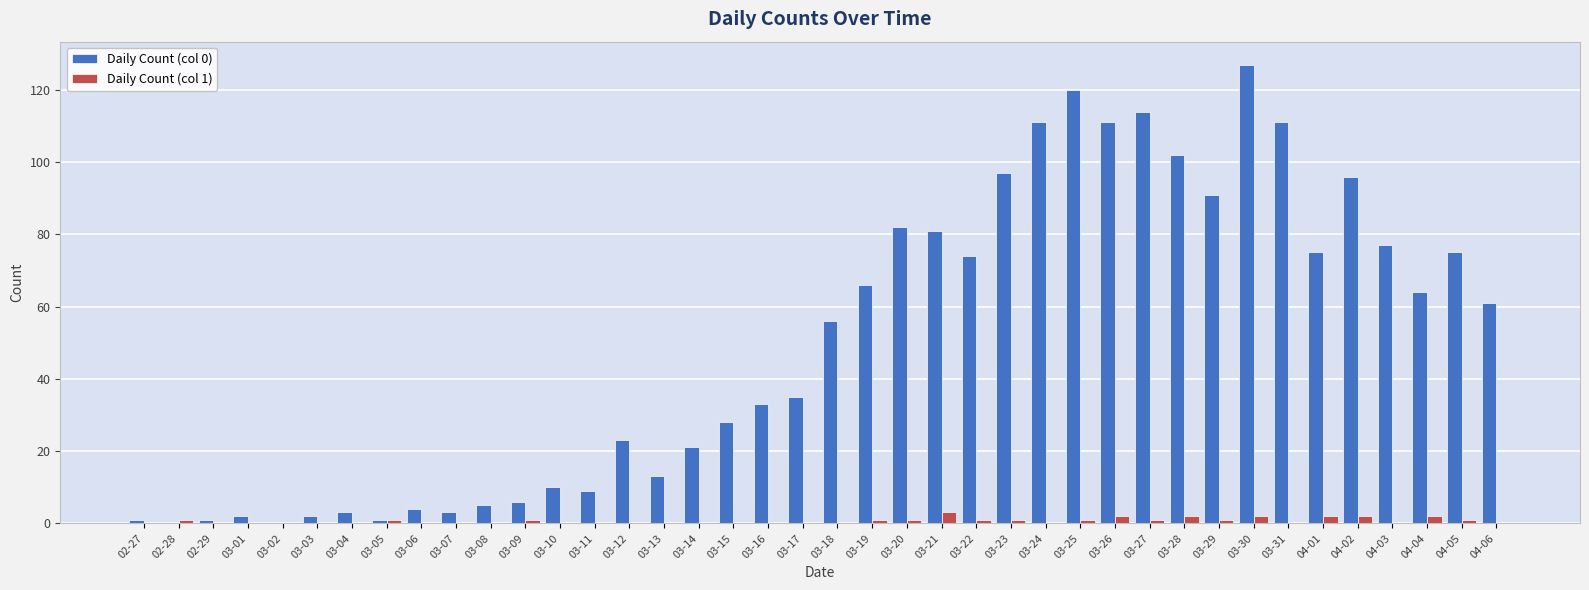

Count the number of categories in the chart.

40